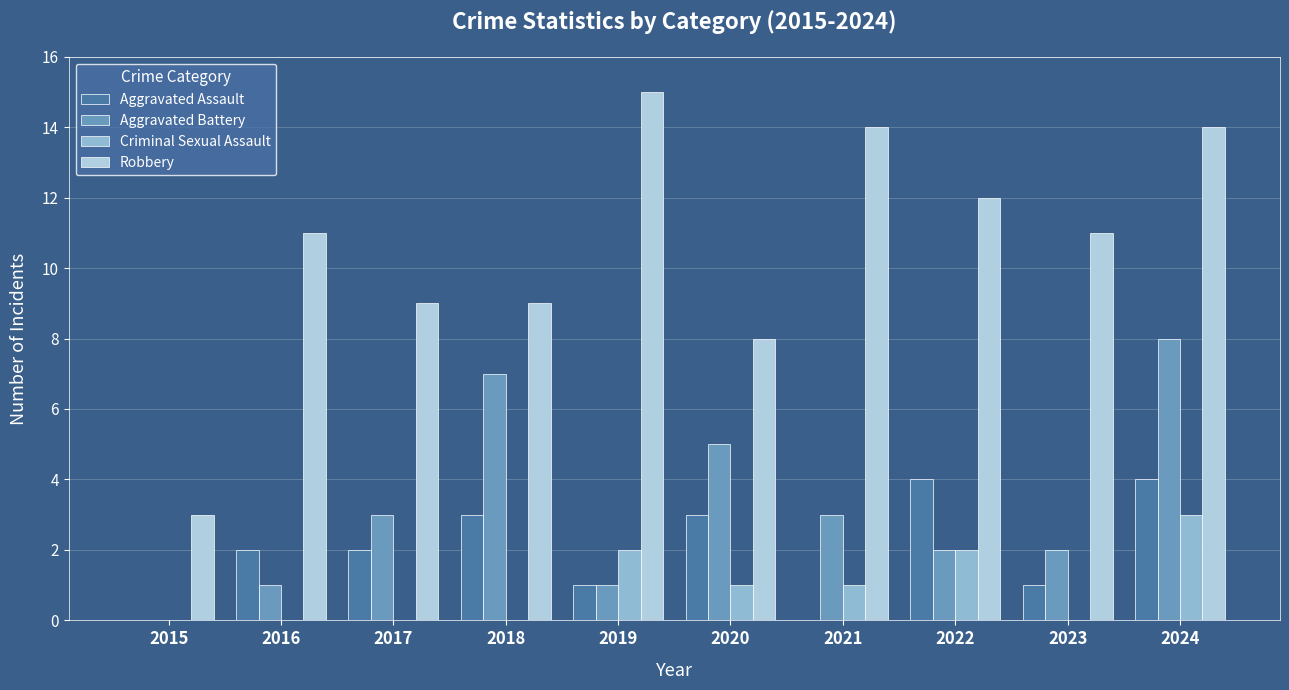

Where does the Robbery series first go above 11?

2019